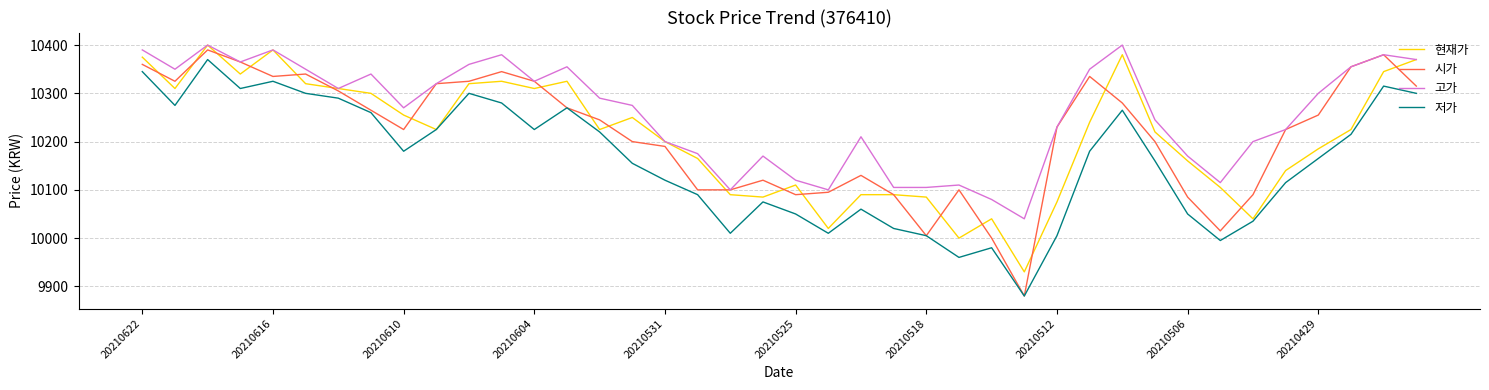

What is the greatest value displayed?

10400